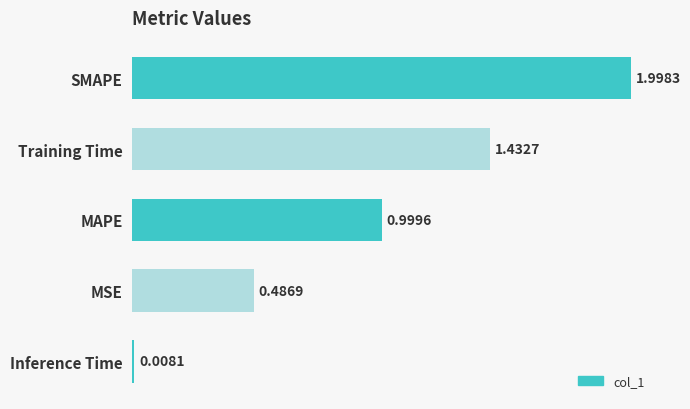

Where is the data nearest to the value 1?

MAPE